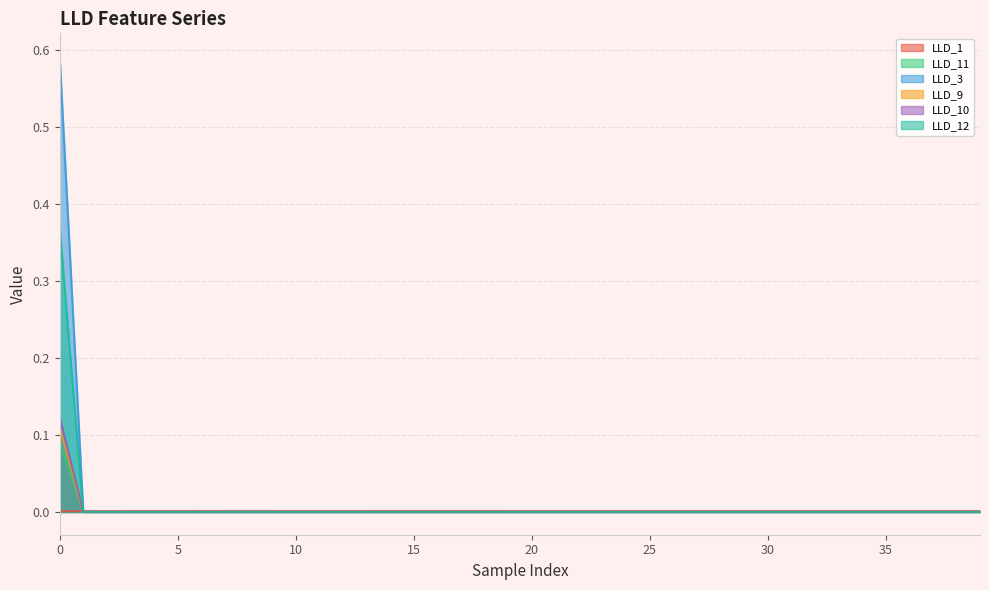

Rank the series at 21 from lowest to highest value.

LLD_3, LLD_9, LLD_10, LLD_12, LLD_11, LLD_1